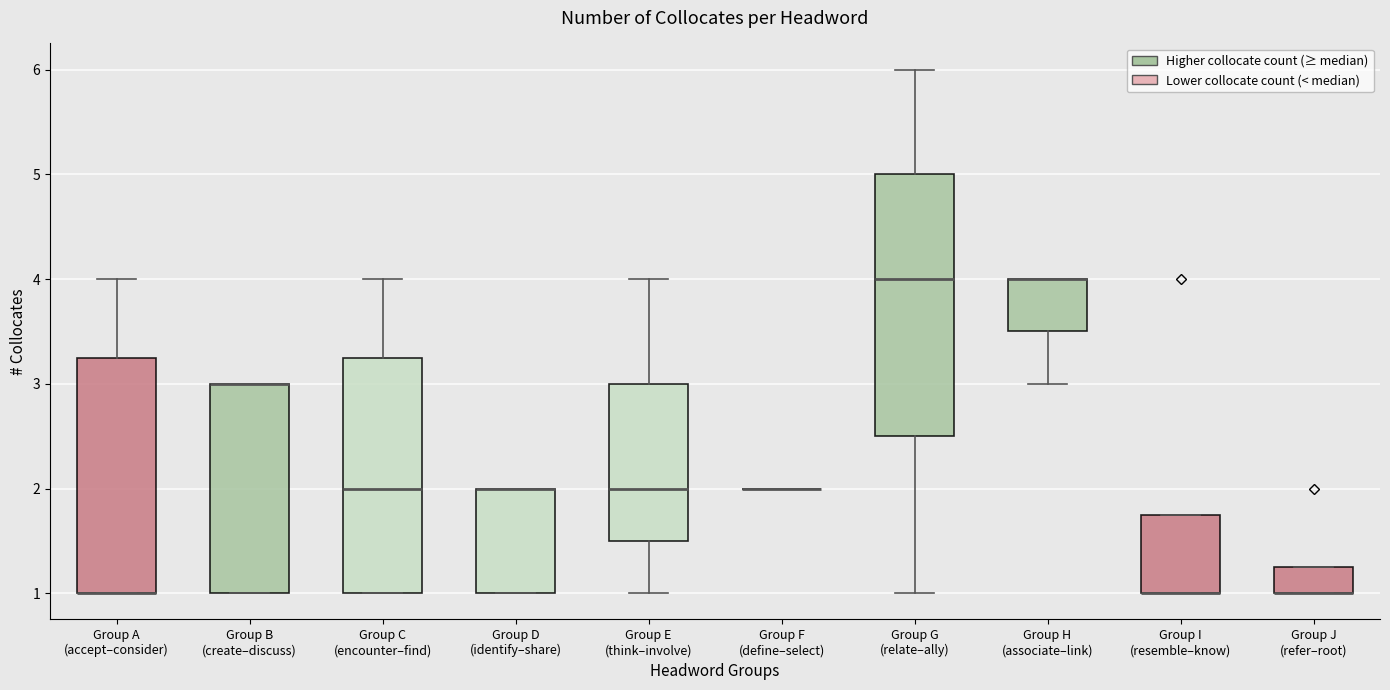

Reading left to right, read every box against the y-axis: the position of its median line, the range the box covers, and the ends of its whiskers. The values are not printed on the chart, so give them approximately, as read against the axis.

Group A (accept–consider): median 1.0 (drawn on the box's lower edge), box 1.0 to 3.3, whiskers 1.0 to 4.0
Group B (create–discuss): median 3.0 (drawn on the box's upper edge), box 1.0 to 3.0, whiskers 1.0 to 3.0
Group C (encounter–find): median 2.0, box 1.0 to 3.3, whiskers 1.0 to 4.0
Group D (identify–share): median 2.0 (drawn on the box's upper edge), box 1.0 to 2.0, whiskers 1.0 to 2.0
Group E (think–involve): median 2.0, box 1.5 to 3.0, whiskers 1.0 to 4.0
Group F (define–select): box collapsed to a line at 2.0, whiskers 2.0 to 2.0
Group G (relate–ally): median 4.0, box 2.5 to 5.0, whiskers 1.0 to 6.0
Group H (associate–link): median 4.0 (drawn on the box's upper edge), box 3.5 to 4.0, whiskers 3.0 to 4.0
Group I (resemble–know): median 1.0 (drawn on the box's lower edge), box 1.0 to 1.8, whiskers 1.0 to 1.8
Group J (refer–root): median 1.0 (drawn on the box's lower edge), box 1.0 to 1.3, whiskers 1.0 to 1.3